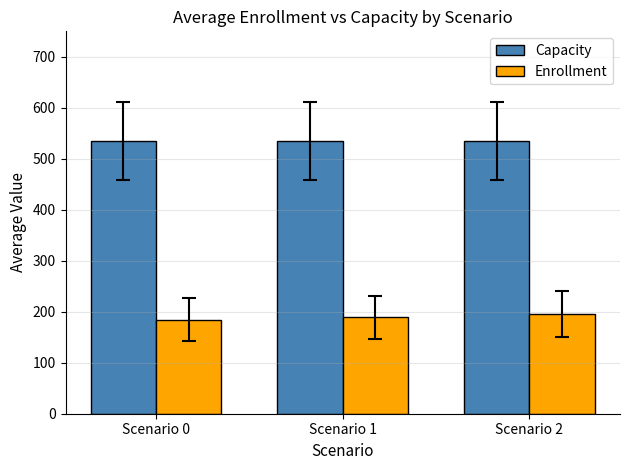

Which series has the largest total across all categories?

Capacity